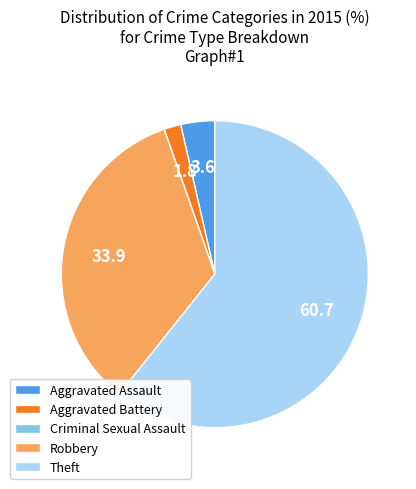

Between Aggravated Assault and Theft, which is larger?

Theft